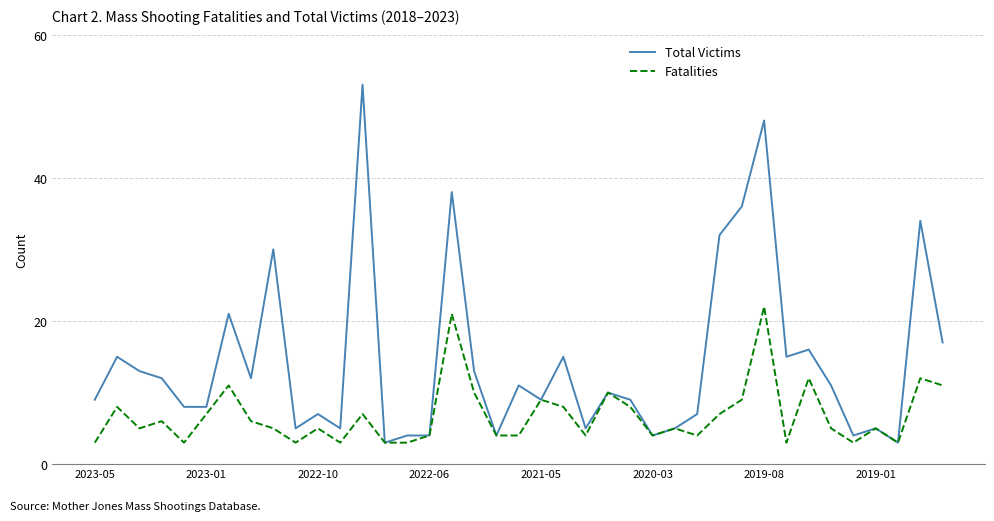

Rank the series by their maximum value, from lowest to highest.

Fatalities, Total Victims